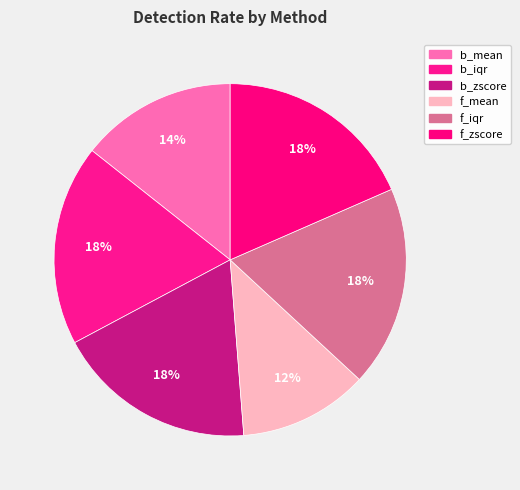

How many slices are in this pie chart?

6